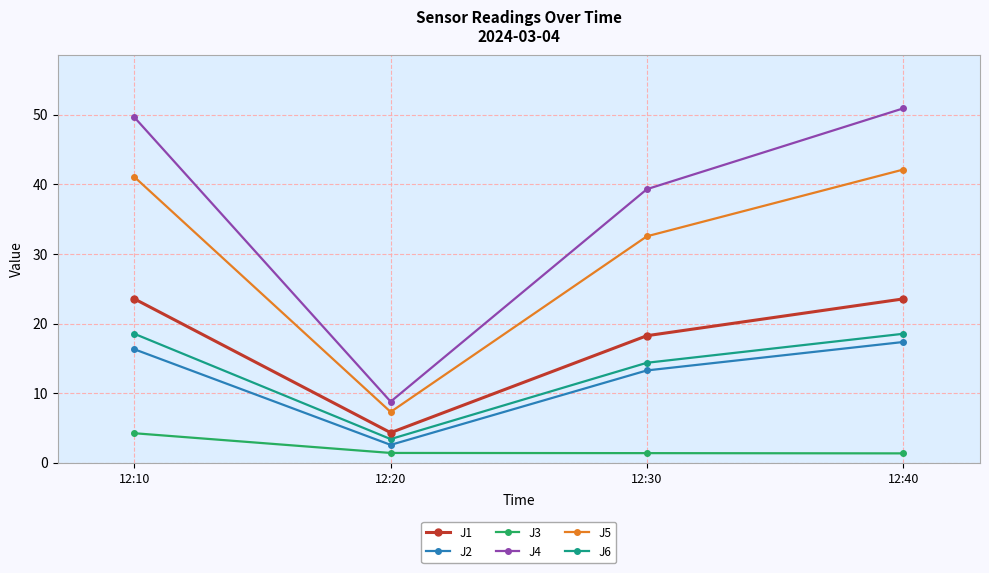

Is it true that J1 equals 4.3 at 12:20?

True